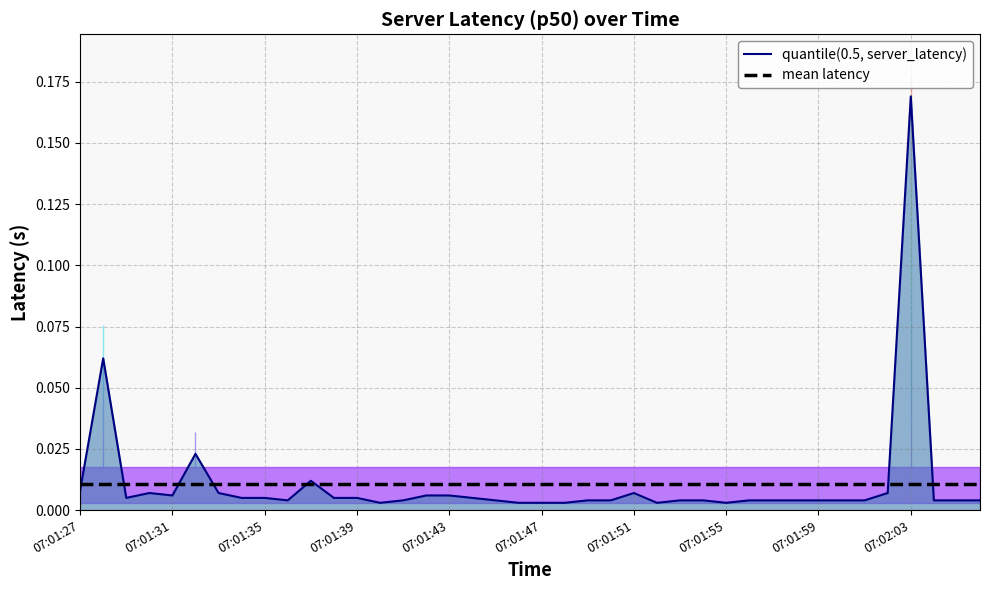

Reading left to right, extract all data points from this chart.

07:01:27=0.0	07:01:28=0.1	07:01:29=0.0	07:01:30=0.0	07:01:31=0.0	07:01:32=0.0	07:01:33=0.0	07:01:34=0.0	07:01:35=0.0	07:01:36=0.0	07:01:37=0.0	07:01:38=0.0	07:01:39=0.0	07:01:40=0.0	07:01:41=0.0	07:01:42=0.0	07:01:43=0.0	07:01:44=0.0	07:01:45=0.0	07:01:46=0.0	07:01:47=0.0	07:01:48=0.0	07:01:49=0.0	07:01:50=0.0	07:01:51=0.0	07:01:52=0.0	07:01:53=0.0	07:01:54=0.0	07:01:55=0.0	07:01:56=0.0	07:01:57=0.0	07:01:58=0.0	07:01:59=0.0	07:02:00=0.0	07:02:01=0.0	07:02:02=0.0	07:02:03=0.2	07:02:04=0.0	07:02:05=0.0	07:02:06=0.0